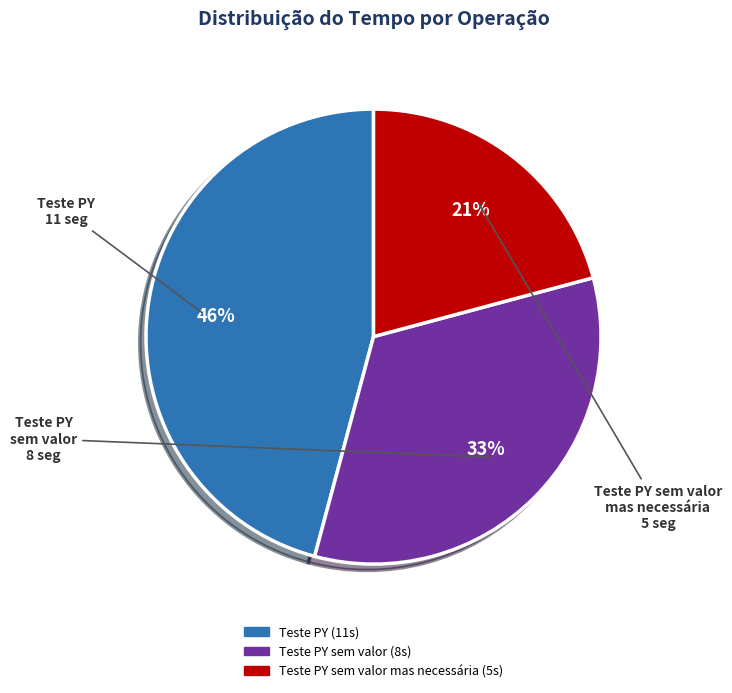

Is there a majority slice in this chart?

No